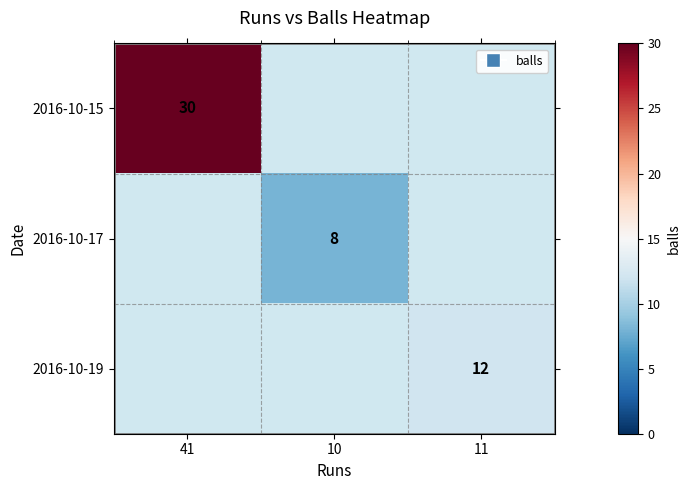

True or false: 2016-10-19 has a value of 6 at 11.

False